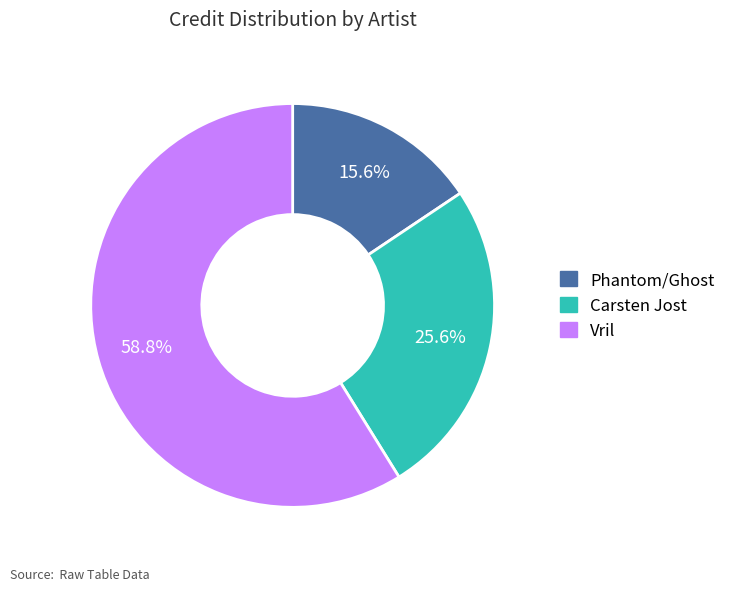

Is there a majority slice in this chart?

Yes